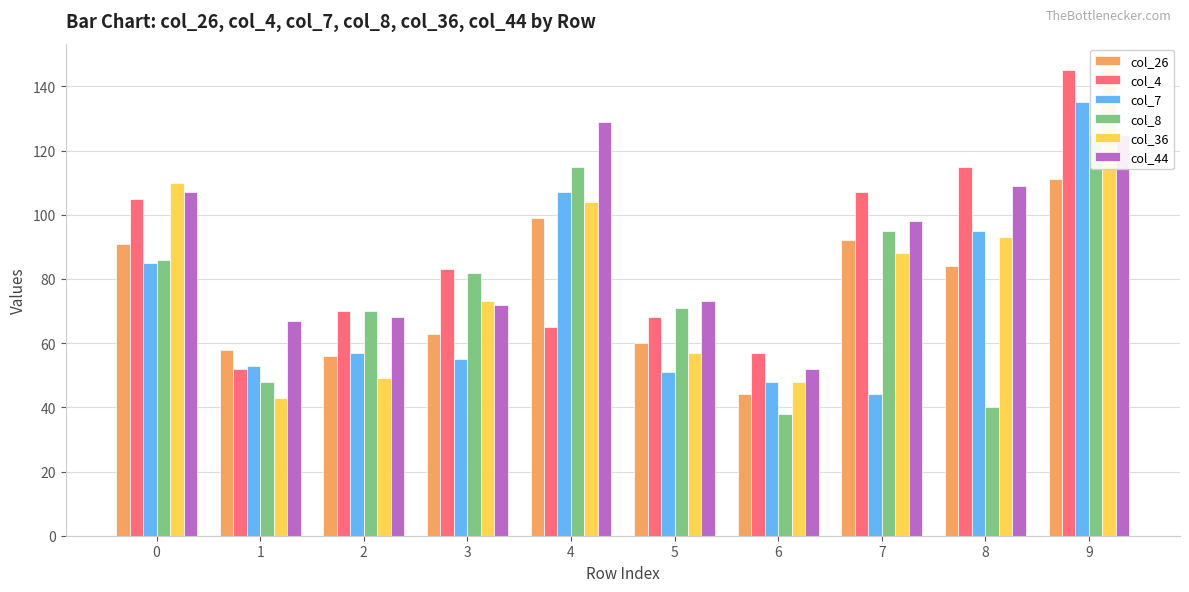

What is the value of the col_26 bar at the 4th from the left?

63